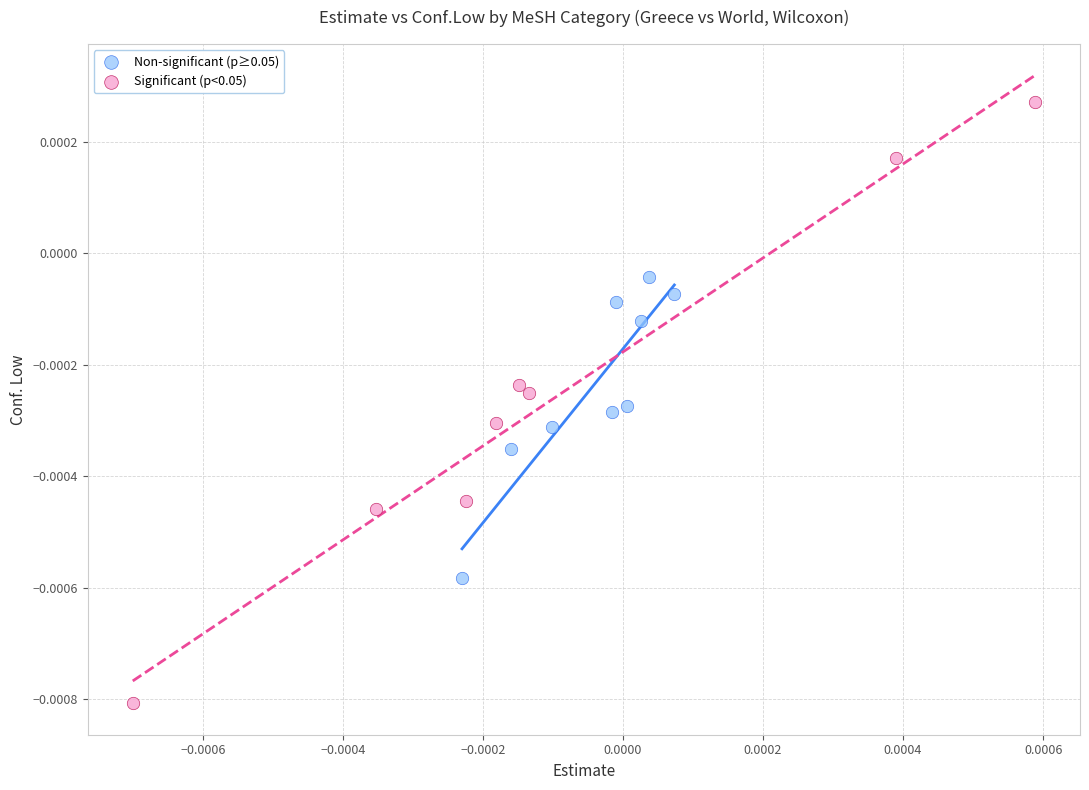

Which series has the widest spread of Y values?

Significant (p<0.05)